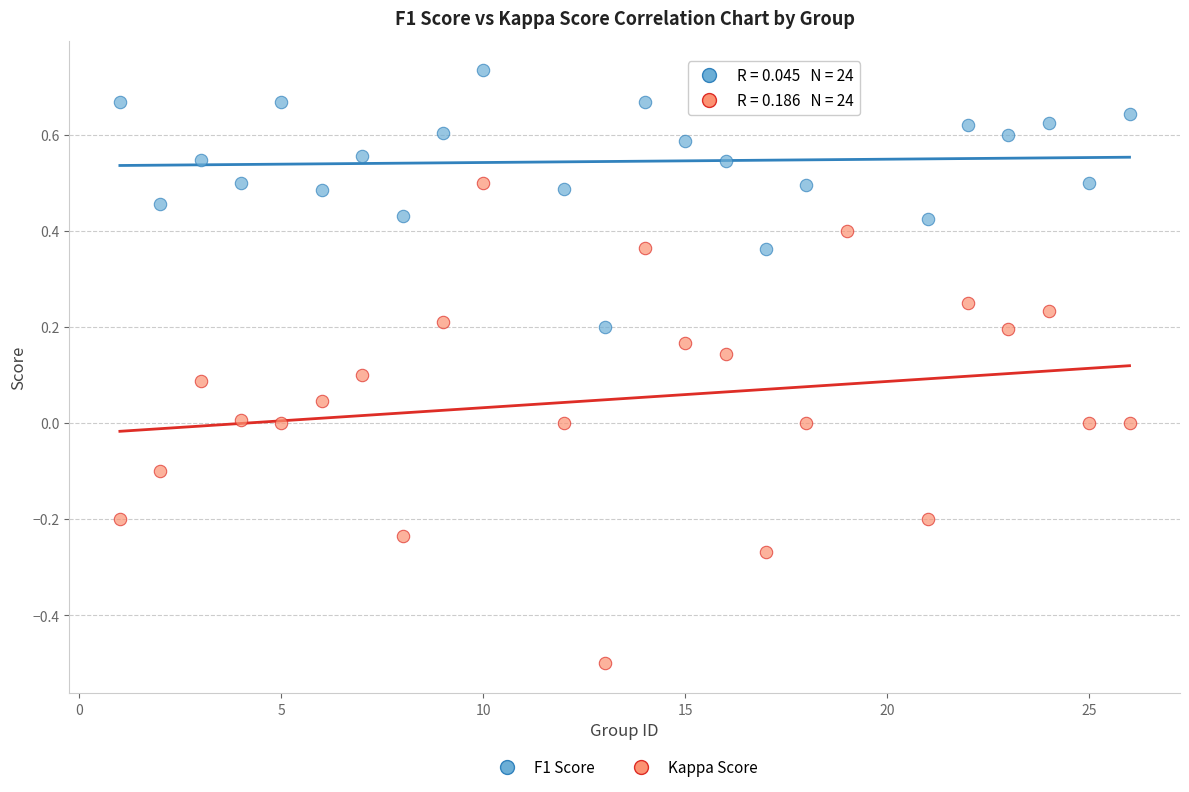

What are all the series names shown in the legend?

F1 Score, Kappa Score